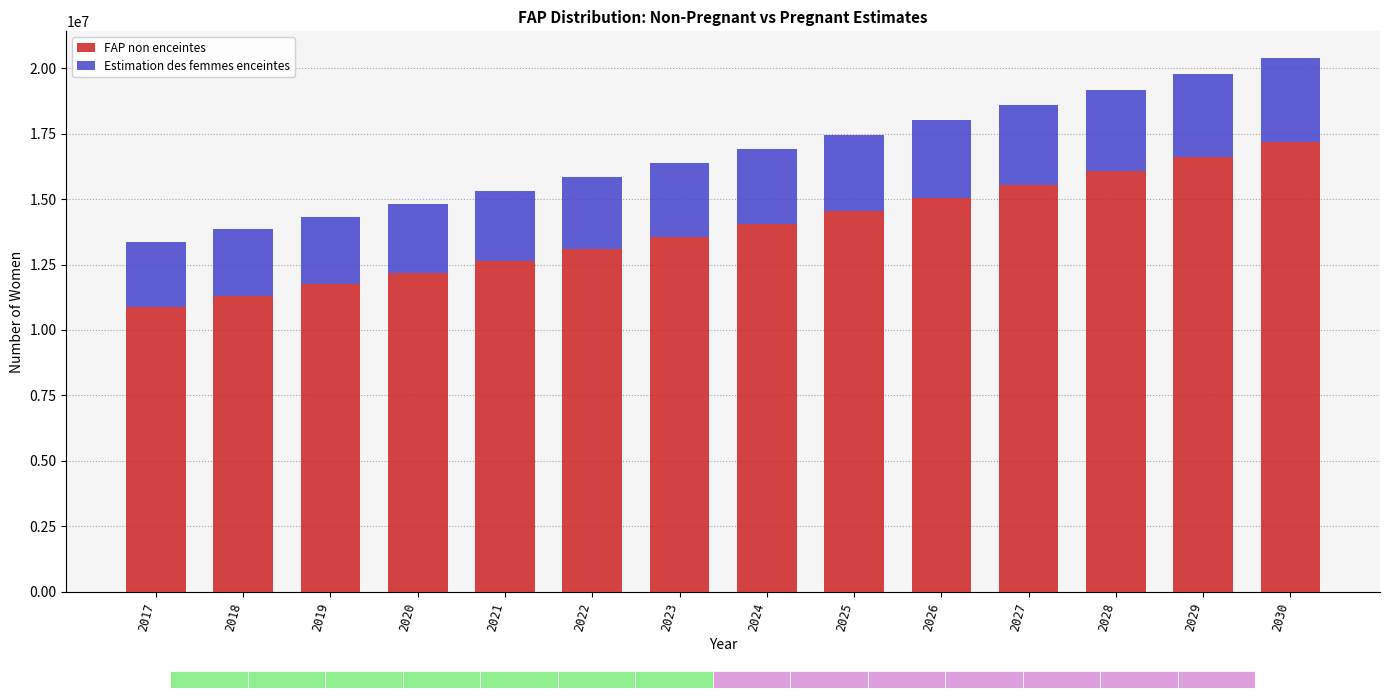

What is the total value across all series at 2018?

13842766.0